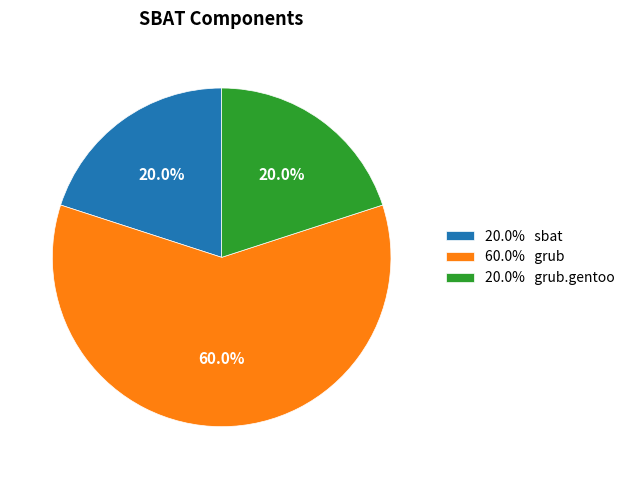

Which slice is the largest?

60.0% grub